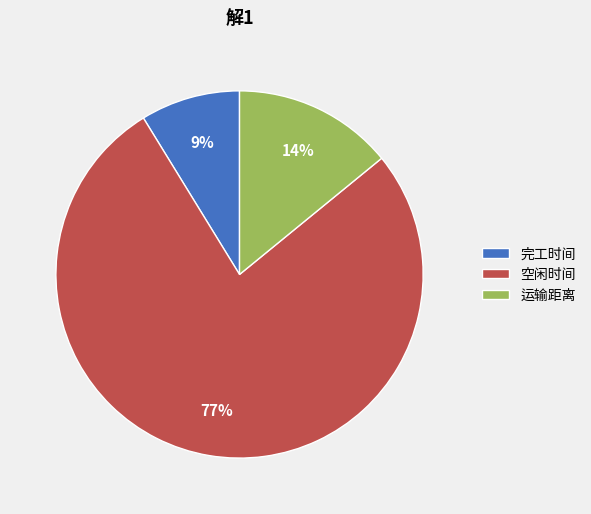

How many segments does this pie chart have?

3